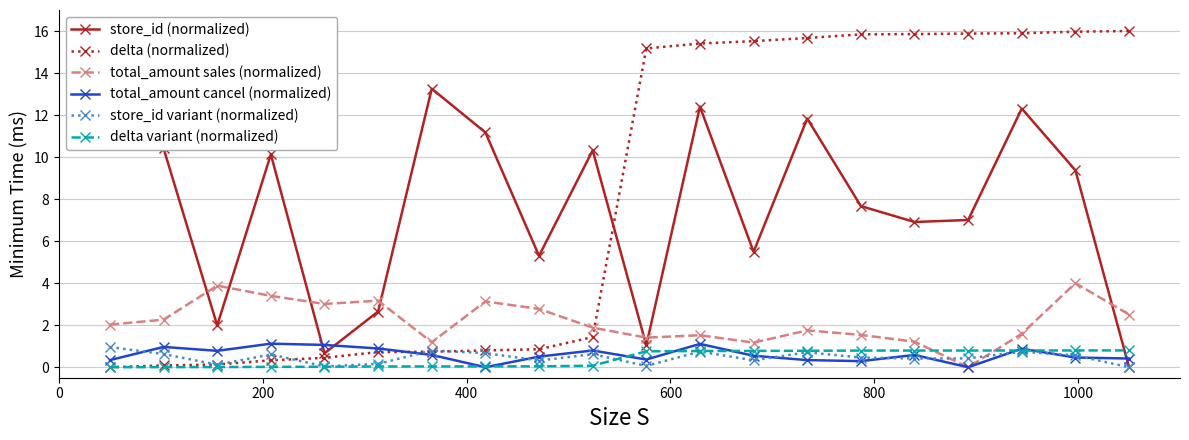

What is the value of the delta (normalized) point at the 8th from the left?

0.8